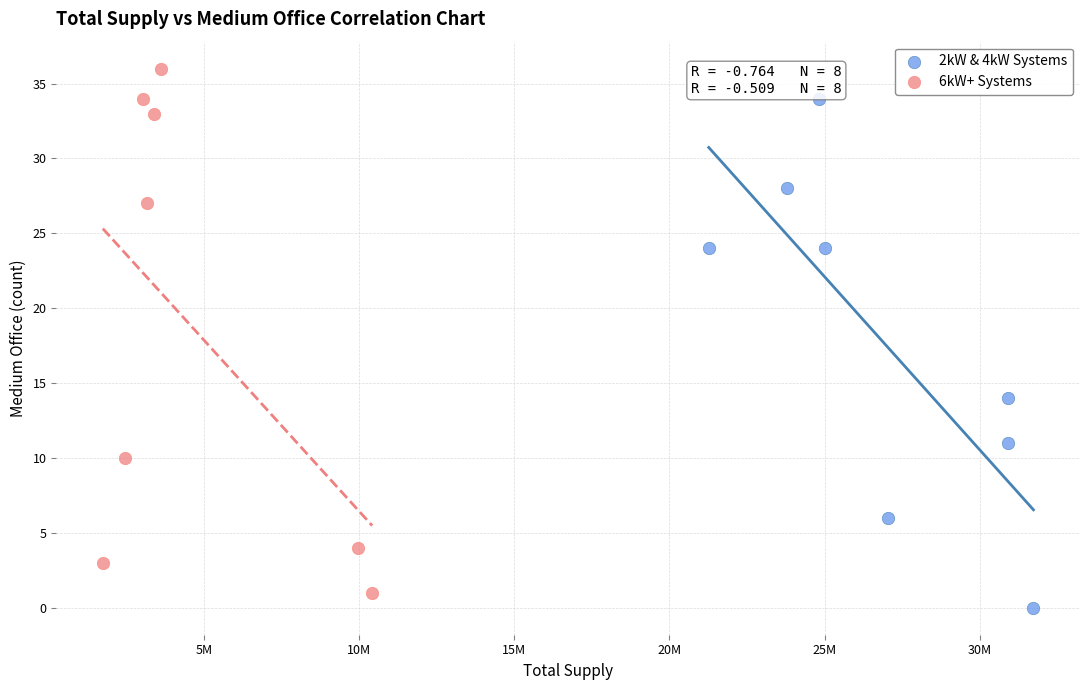

What are all the series names shown in the legend?

2kW & 4kW Systems, 6kW+ Systems